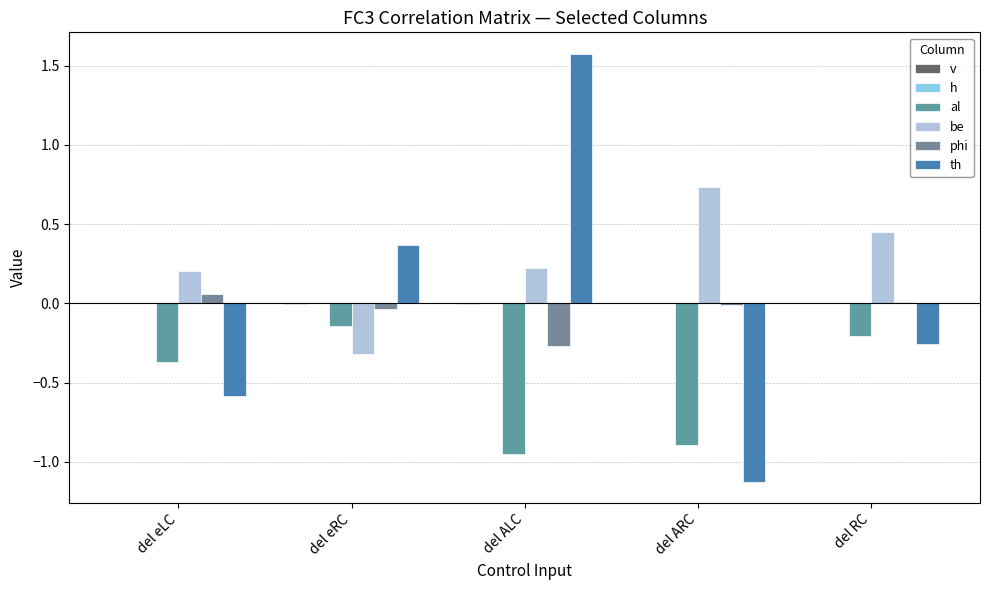

Which series changed the most between del ALC and del ARC?

th